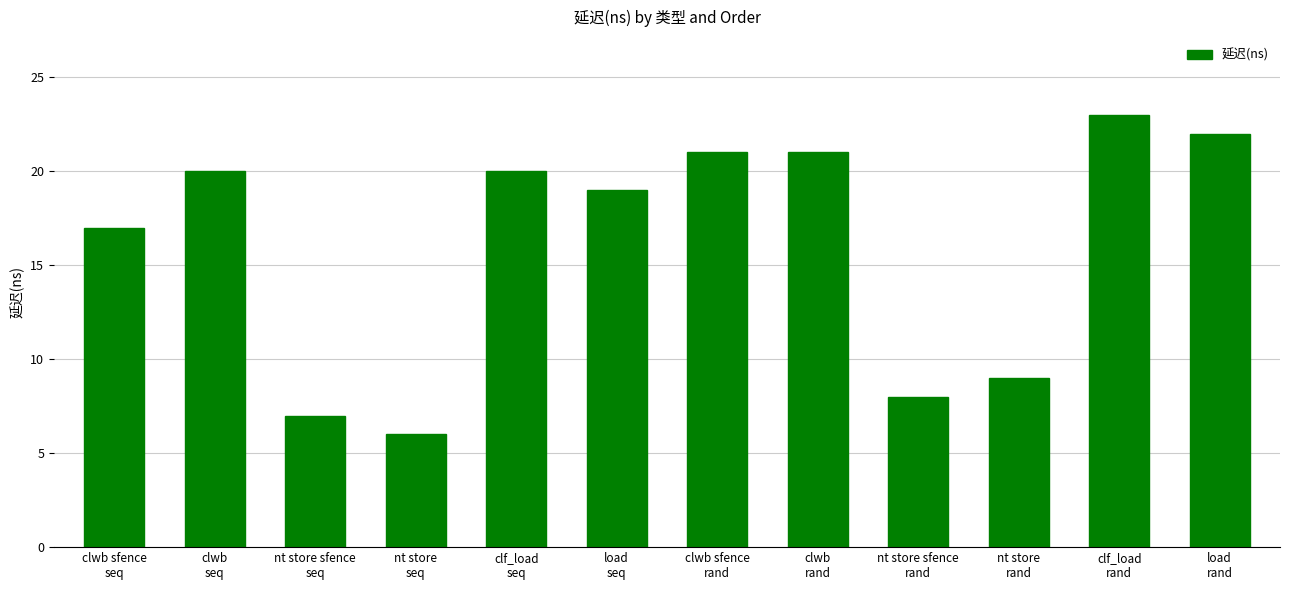

How many values are below 20?

6